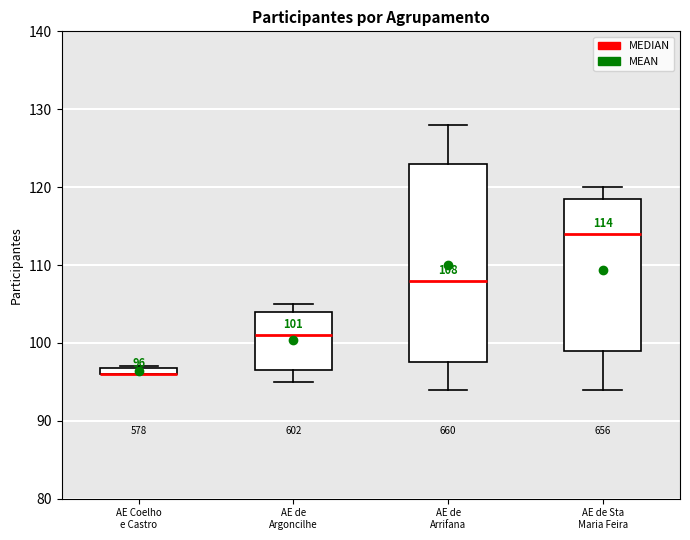

Which box is the tallest, from its lower edge to its upper edge?

AE de Arrifana